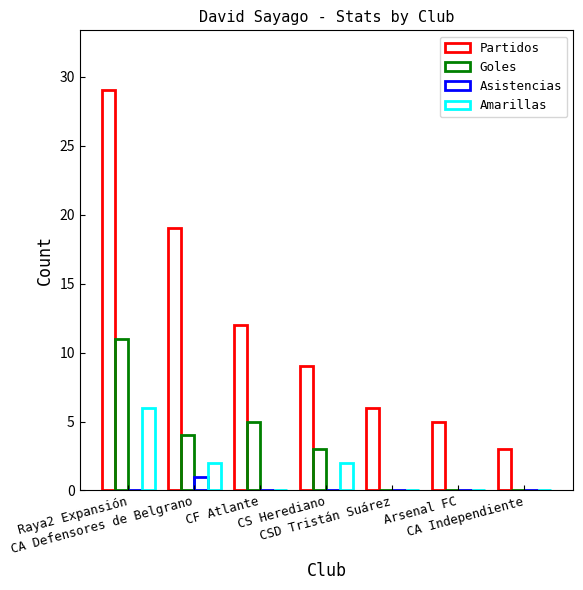

How many groups of bars are there?

7